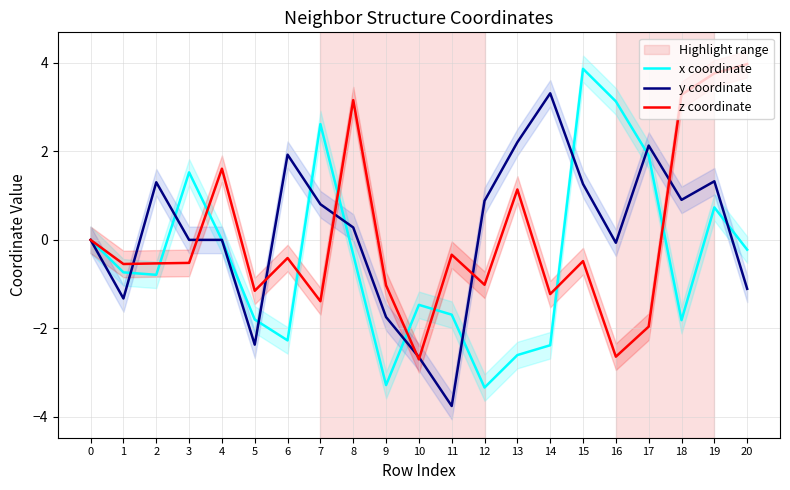

What is the minimum value shown in the chart?

-3.8